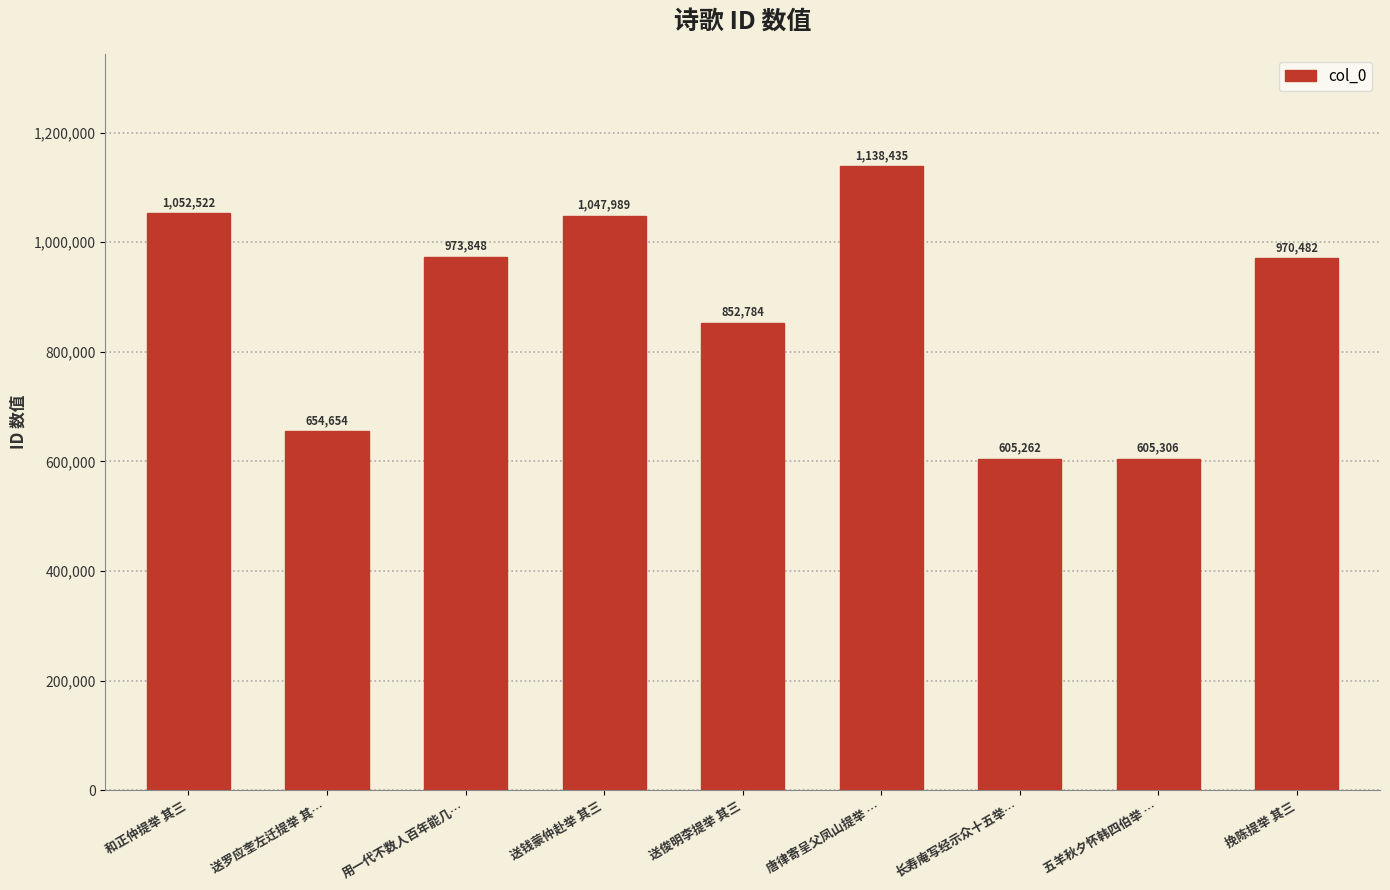

How many series are shown in this chart?

1